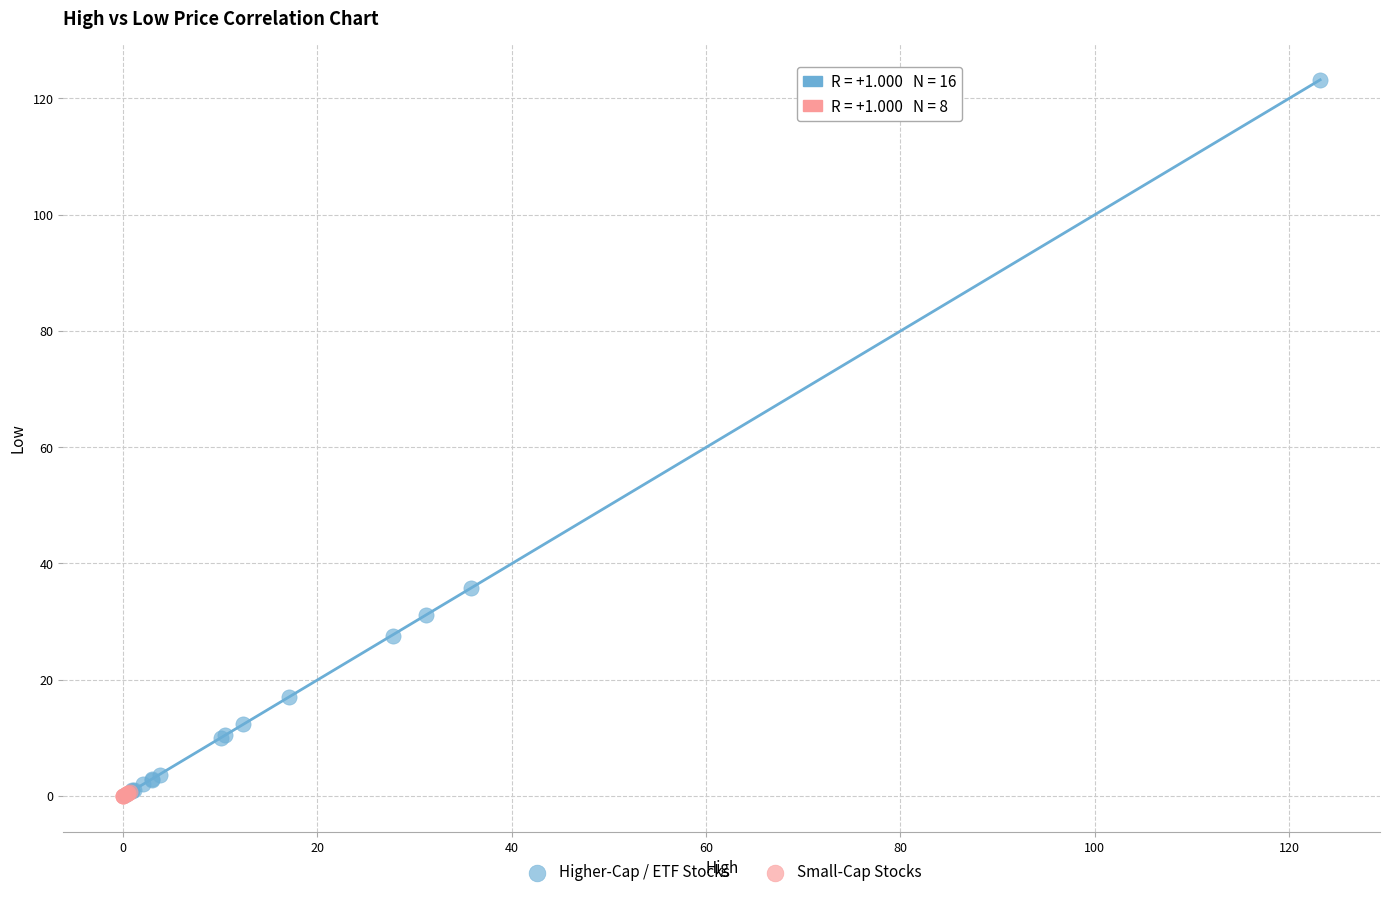

Which series has the widest spread of Y values?

Higher-Cap / ETF Stocks